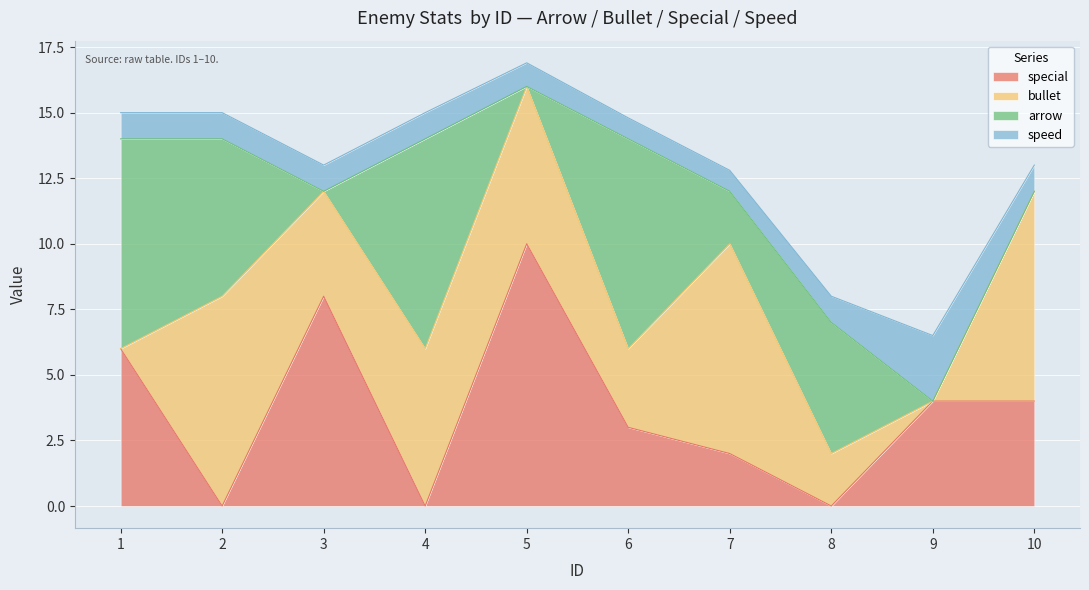

In bullet, how many points are lower than both neighbors (excluding endpoints)?

3